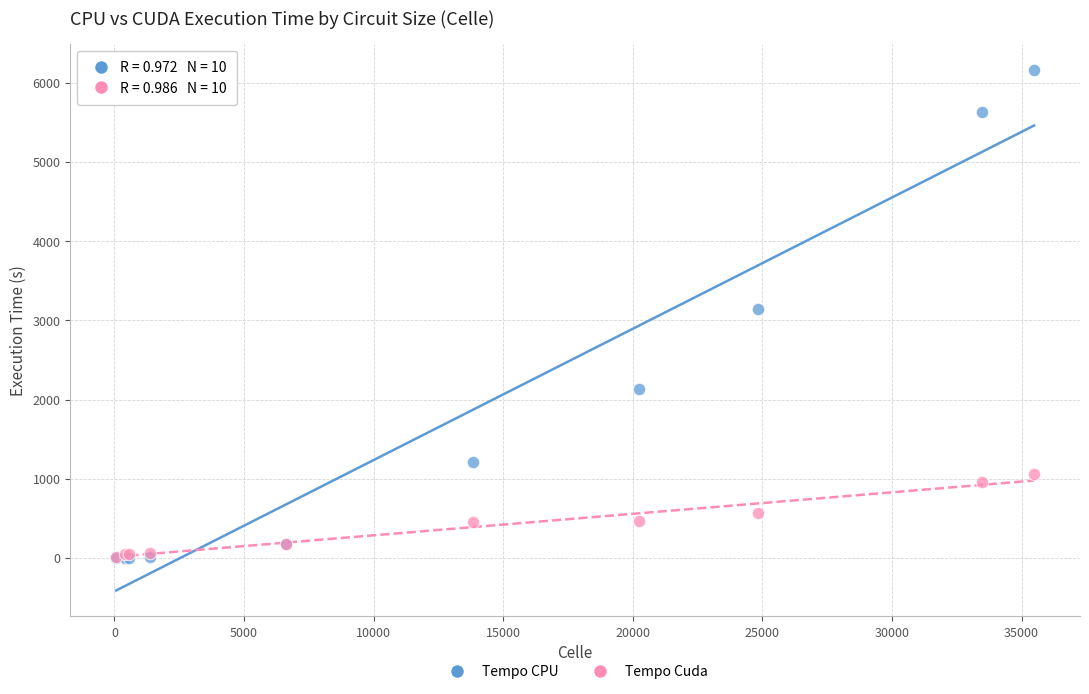

Which series contains the highest Y value?

Tempo CPU